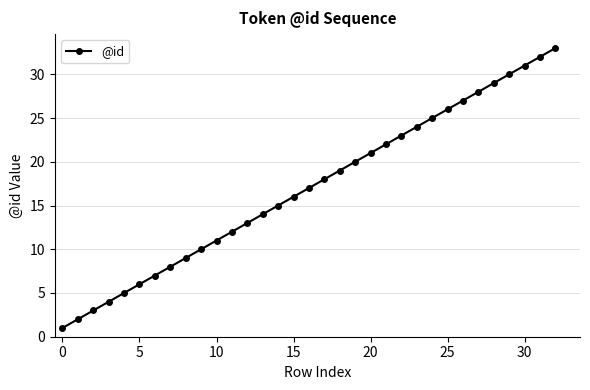

What is the sum of all values?

561